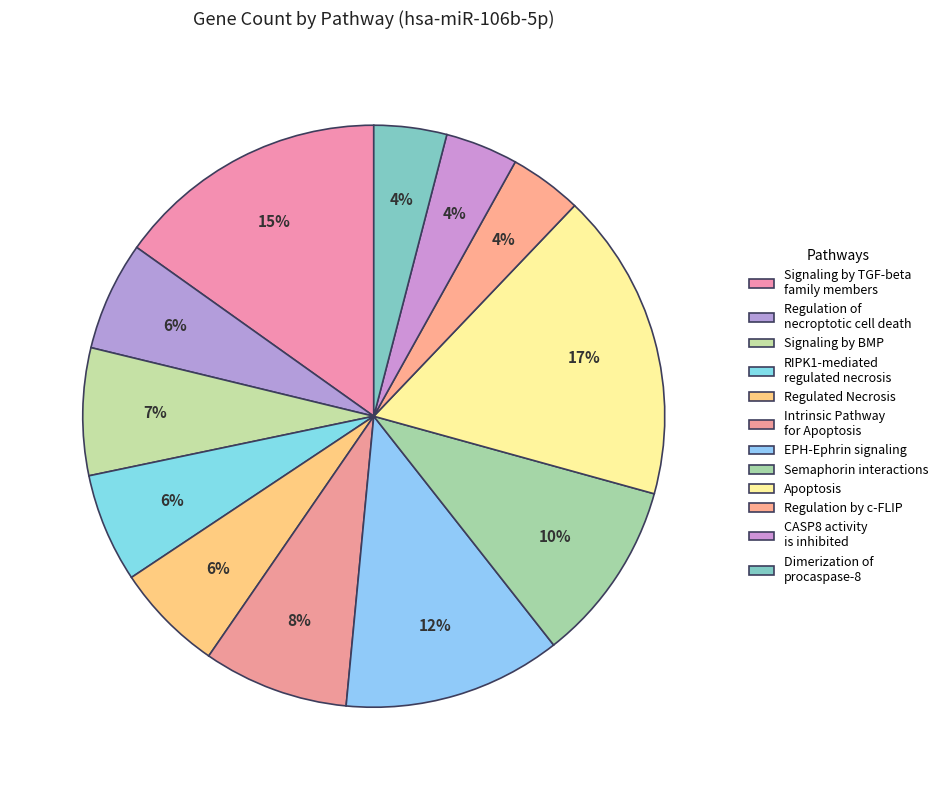

Does any single category account for the majority?

No